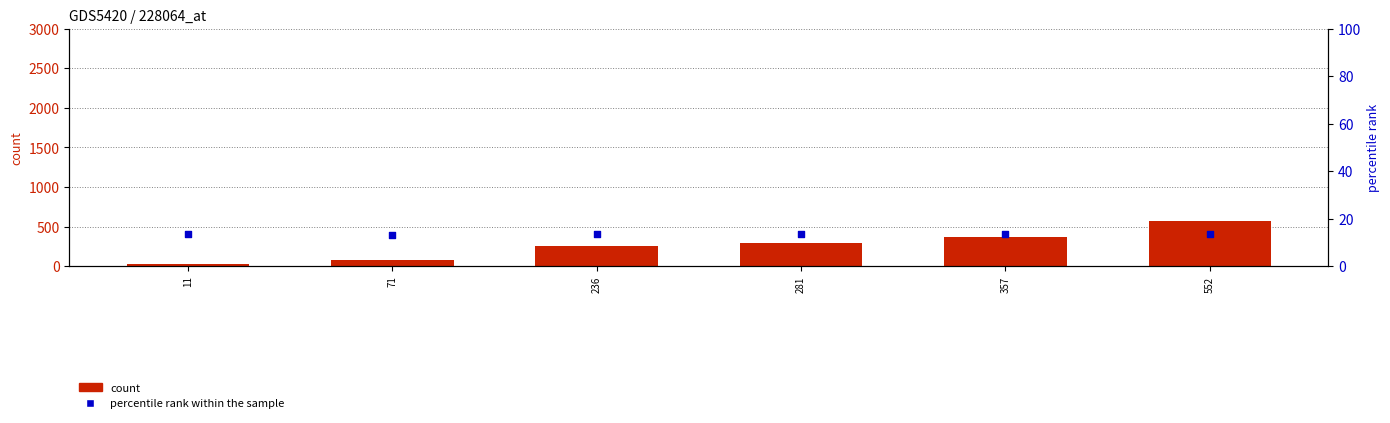

At how many categories does at least one series exceed 348?

2